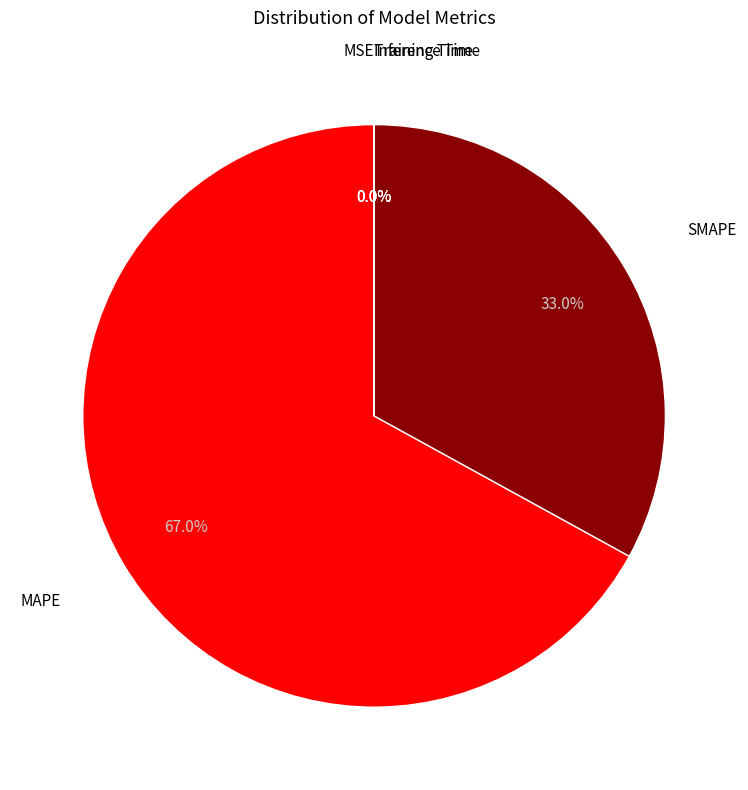

What is the largest slice in the pie chart?

MAPE